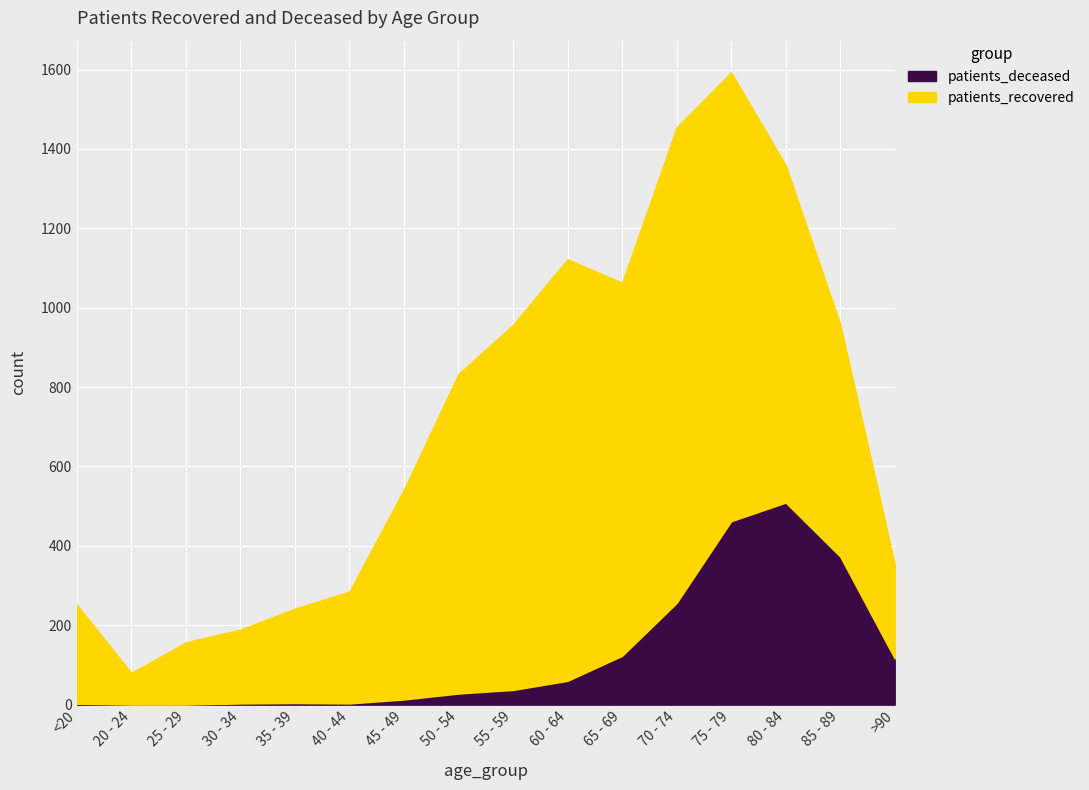

What is the difference between the second highest and minimum values in the patients_recovered series?

1051